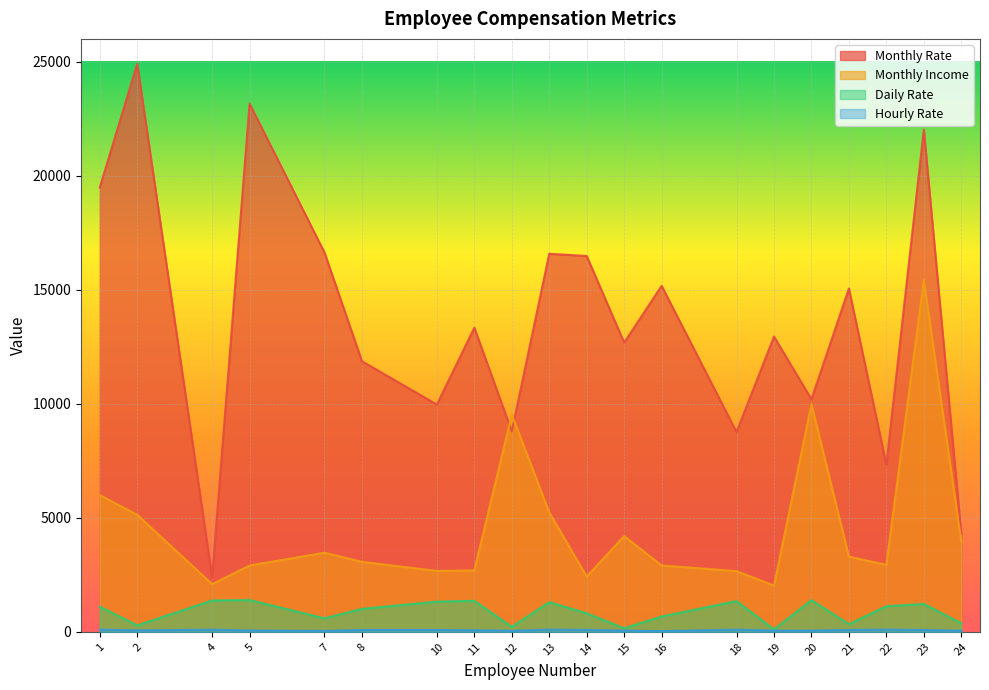

Reading left to right, transcribe all the data shown in this chart.

Monthly Rate: 19479	24907	2396	23159	16632	11864	9964	13335	8787	16577	16479	12682	15170	8758	12947	10195	15053	7324	22021	4306
Monthly Income: 5993	5130	2090	2909	3468	3068	2670	2693	9526	5237	2426	4193	2911	2661	2028	9980	3298	2935	15427	3944
Daily Rate: 1102	279	1373	1392	591	1005	1324	1358	216	1299	809	153	670	1346	103	1389	334	1123	1219	371
Hourly Rate: 94	61	92	56	40	79	81	67	44	94	84	49	31	93	50	51	80	96	78	45